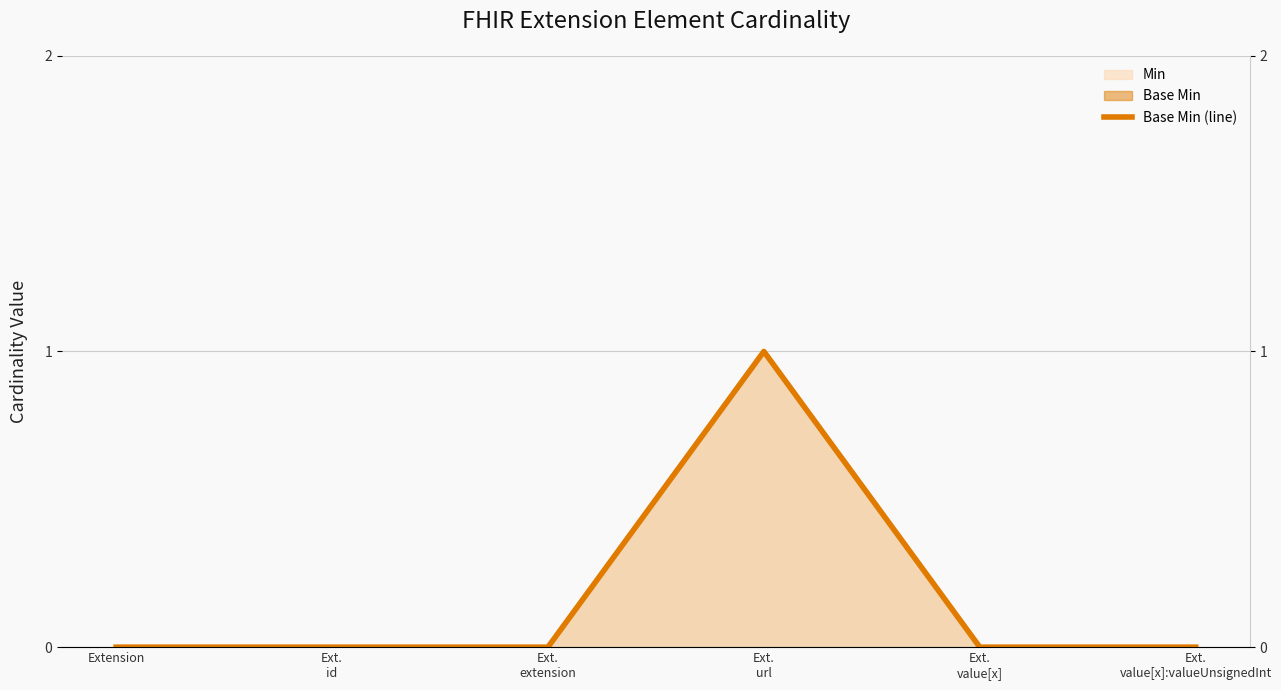

True or false: Base Min has more than 1 interior local peaks.

False